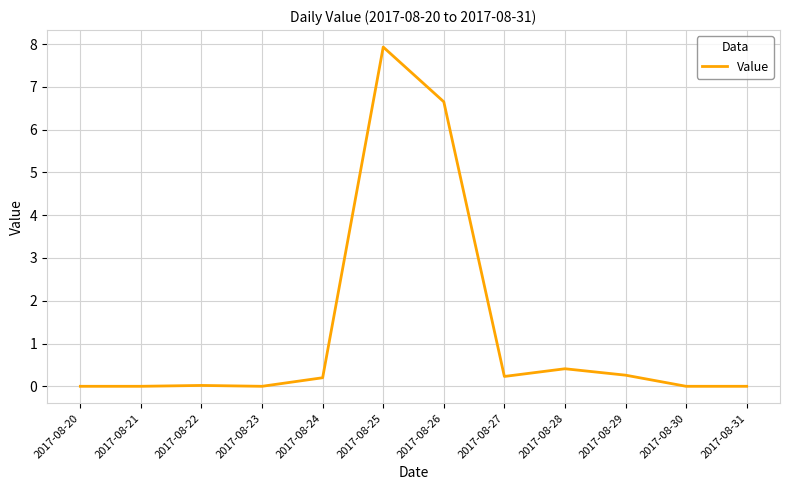

What is the maximum value shown in the chart?

7.9